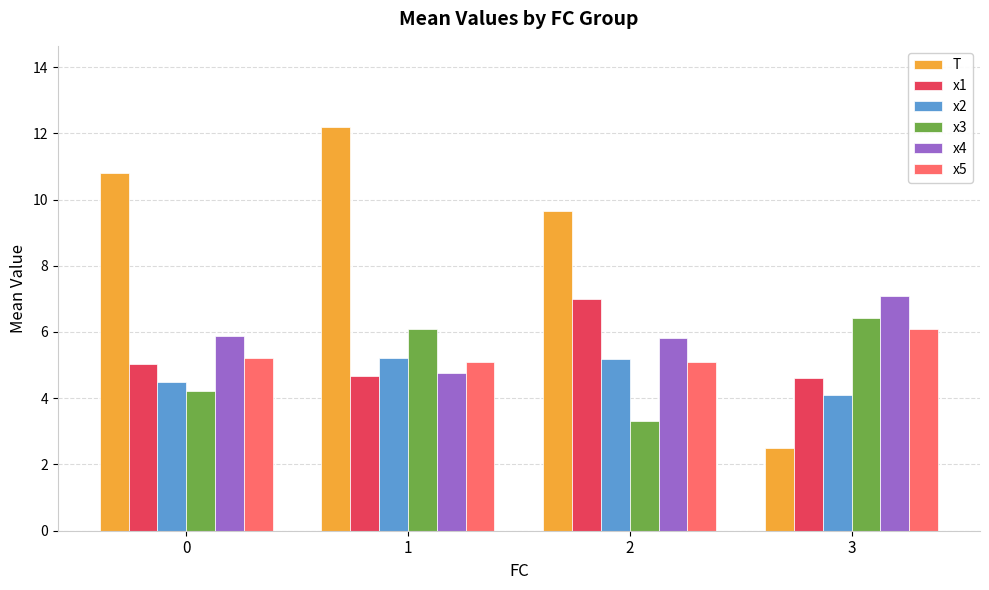

Which series has the widest spread of values?

T